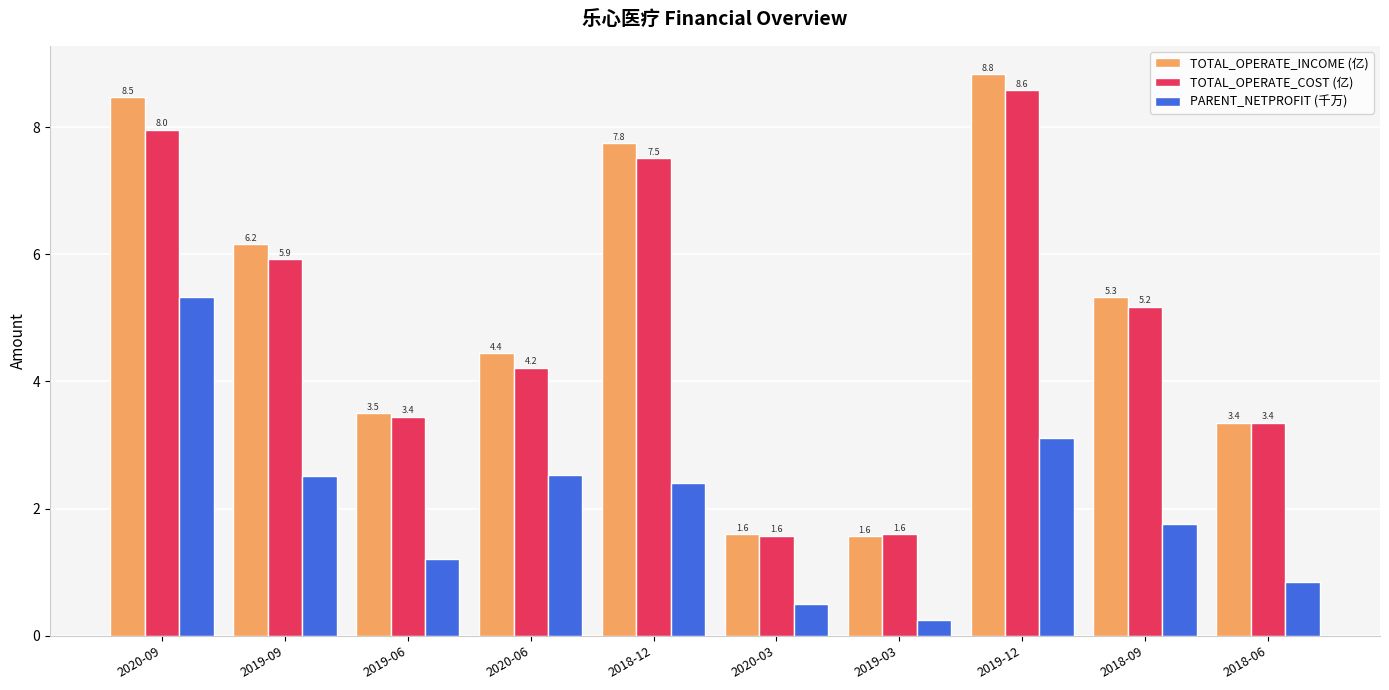

Does the chart contain any negative values?

No